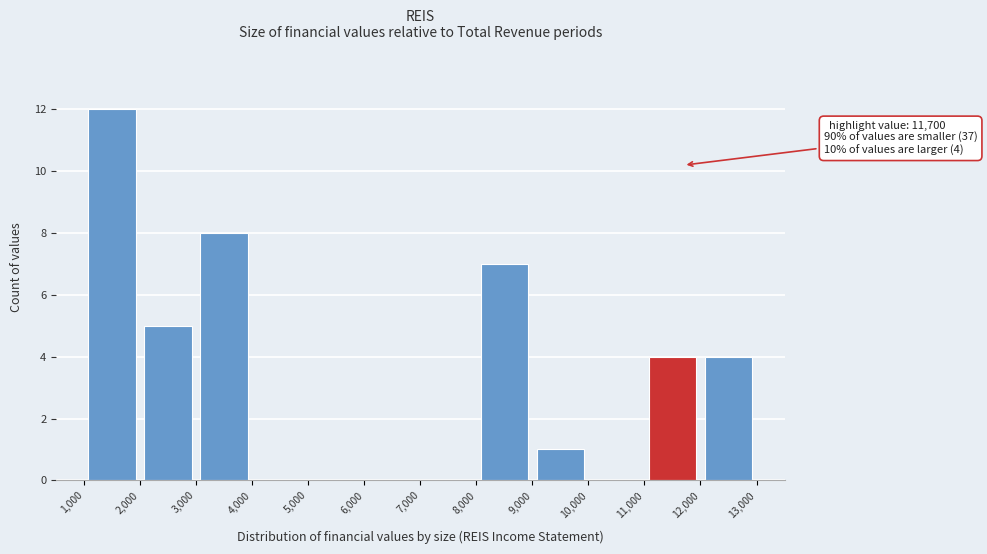

Which range on the x-axis has the tallest bar?

1,000 to 2,000